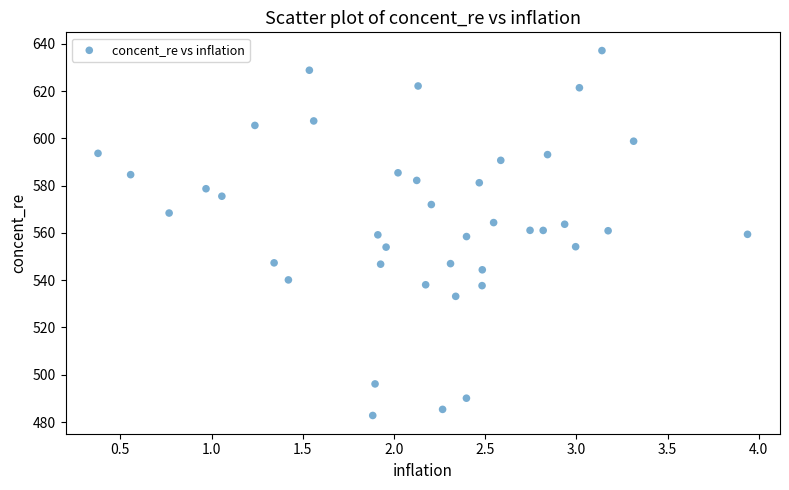

What is the range of X values (max minus min)?

3.6